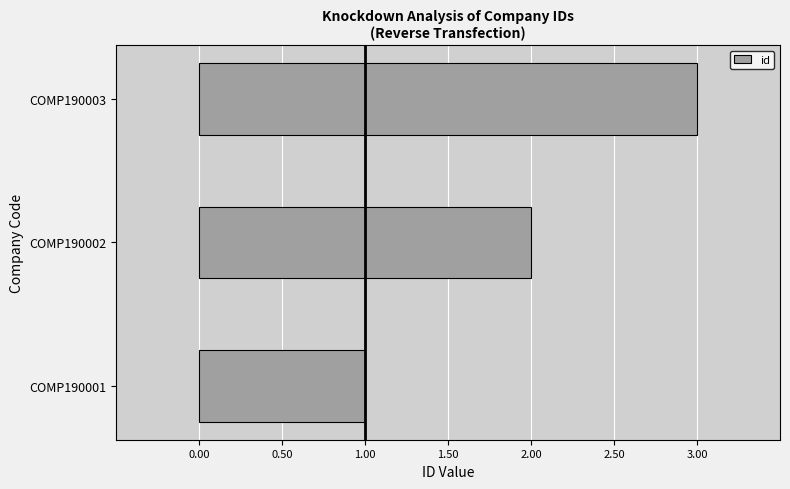

What is the change in value from COMP190001 to COMP190002?

+1